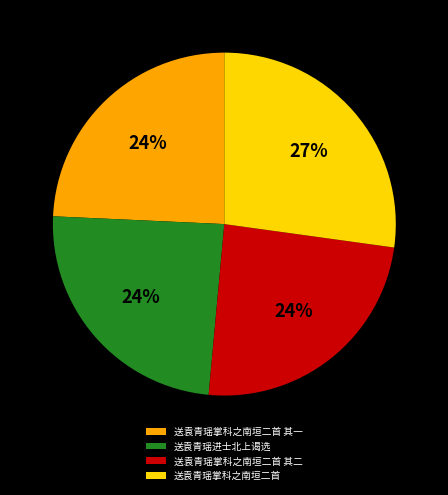

To the nearest percent, what percentage of the pie is 送袁青瑶掌科之南垣二首?

27%